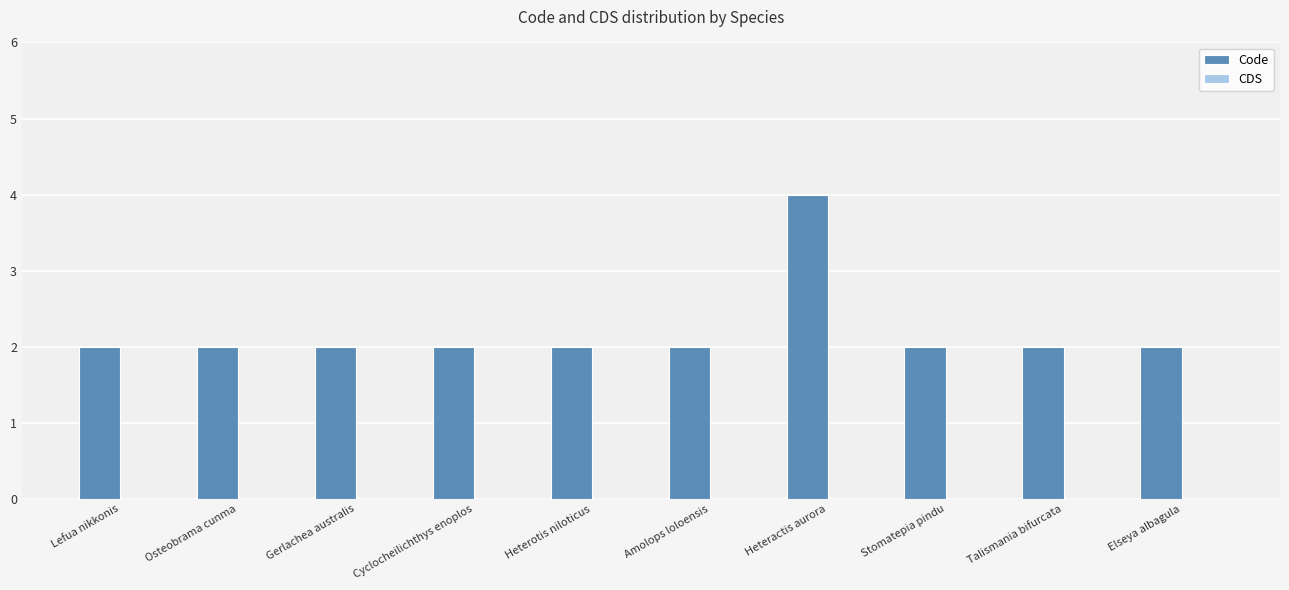

Between Heteractis aurora and Lefua nikkonis, which is larger?

Heteractis aurora